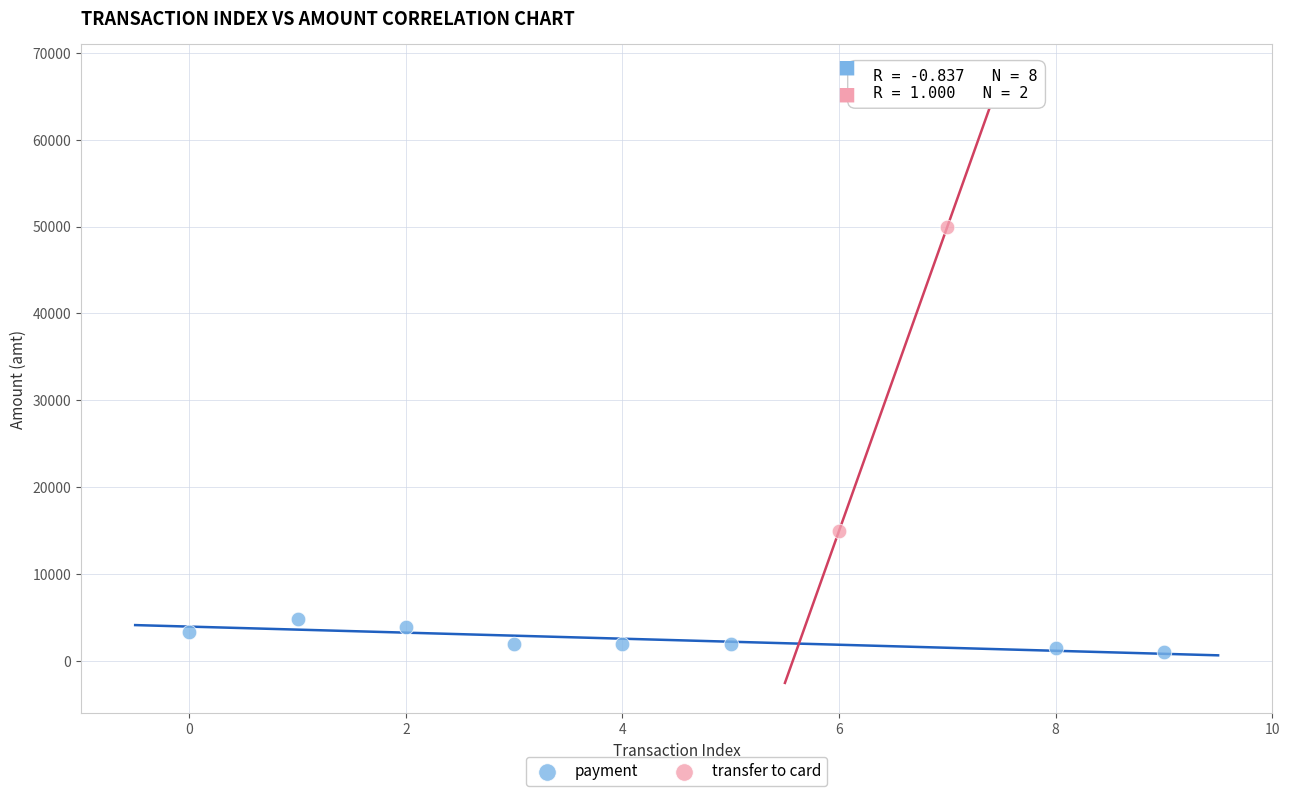

What are all the series names shown in the legend?

payment, transfer to card